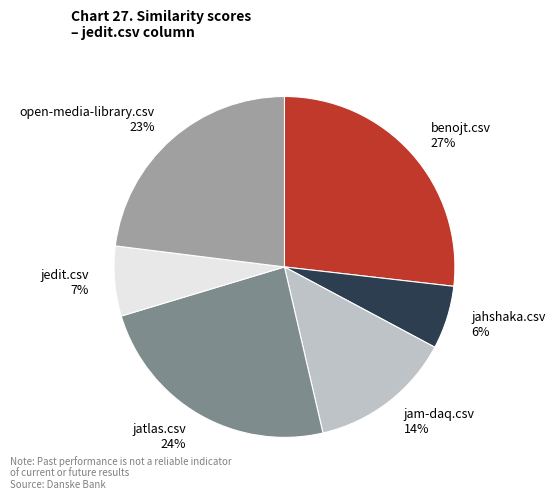

To the nearest percent, what is the combined percentage of jedit.csv and open-media-library.csv?

30%